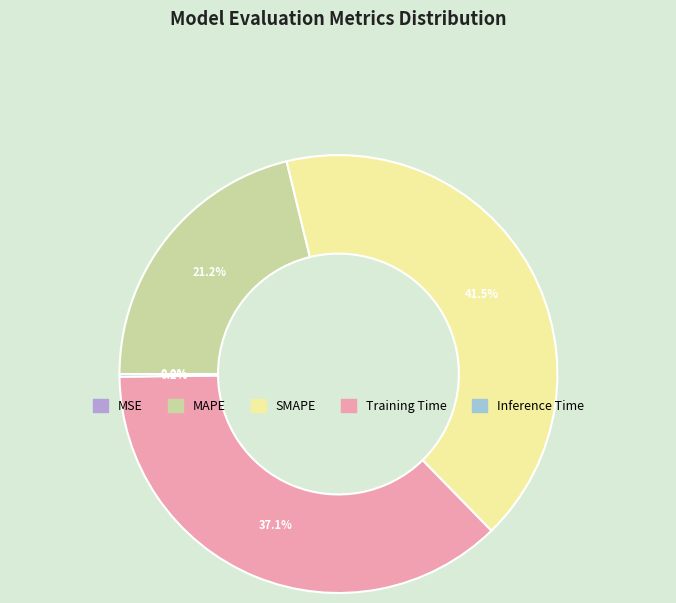

Is it true that SMAPE is 32% of the pie?

False